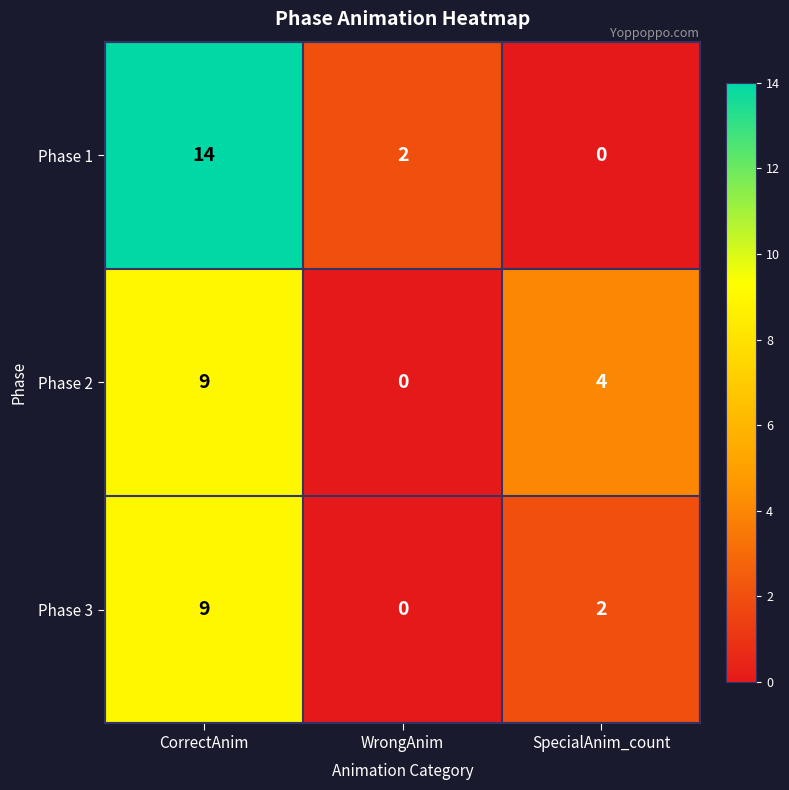

List the series in order of their overall mean, highest first.

Phase 1, Phase 2, Phase 3